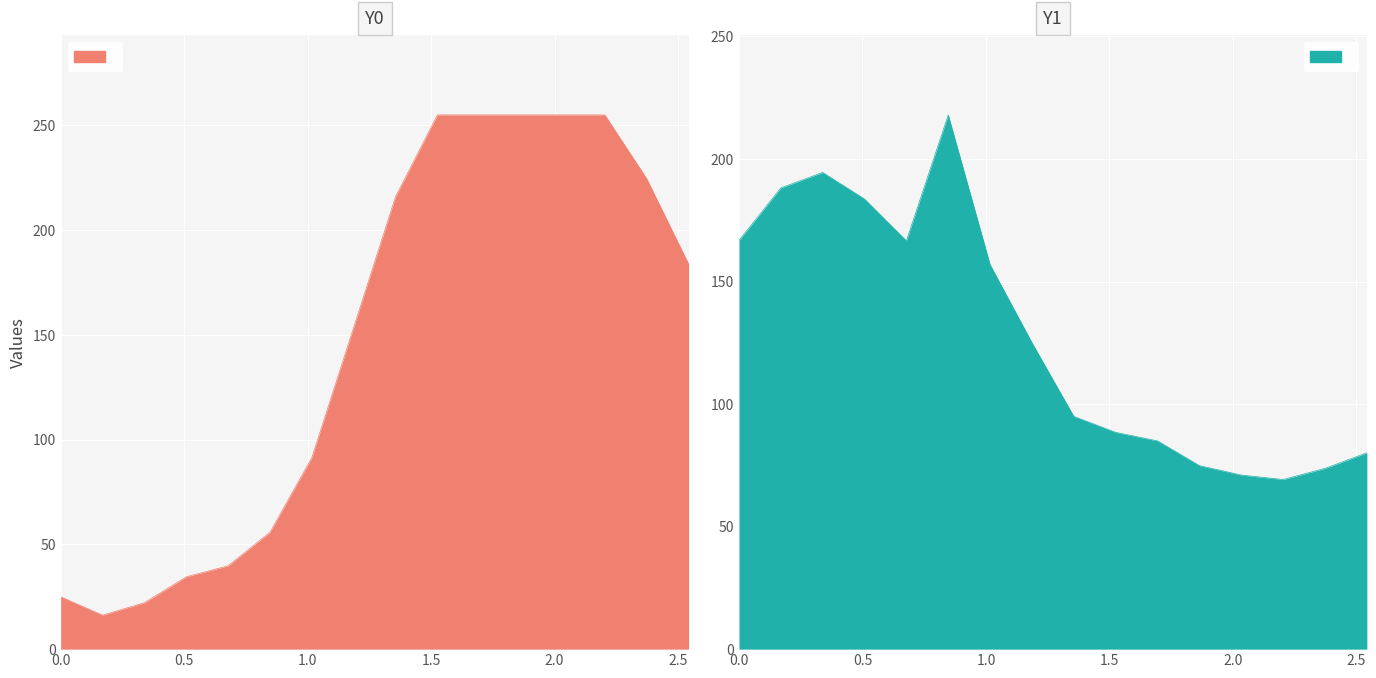

The Y0 series shows 255.0 at 1.52542. True or false?

True